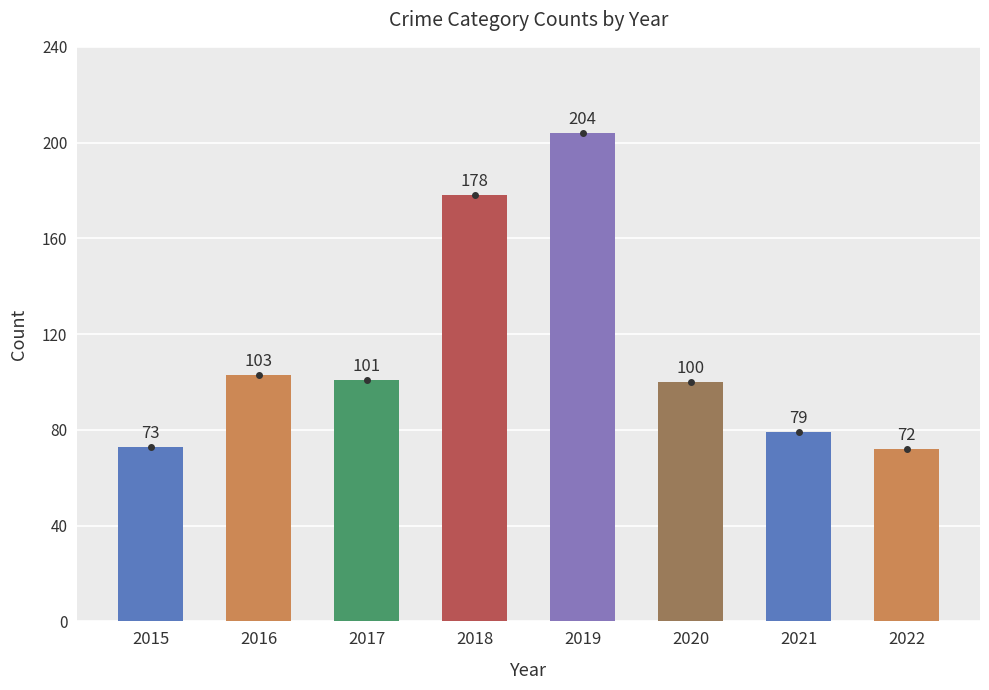

How many distinct data groups are displayed?

1